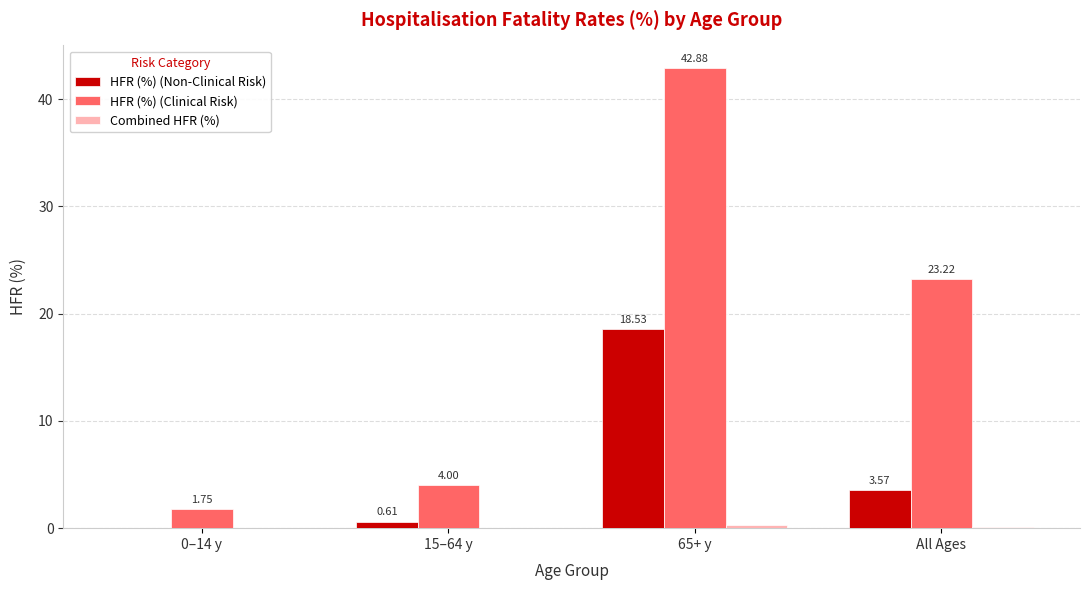

Does the chart contain stacked bars?

No